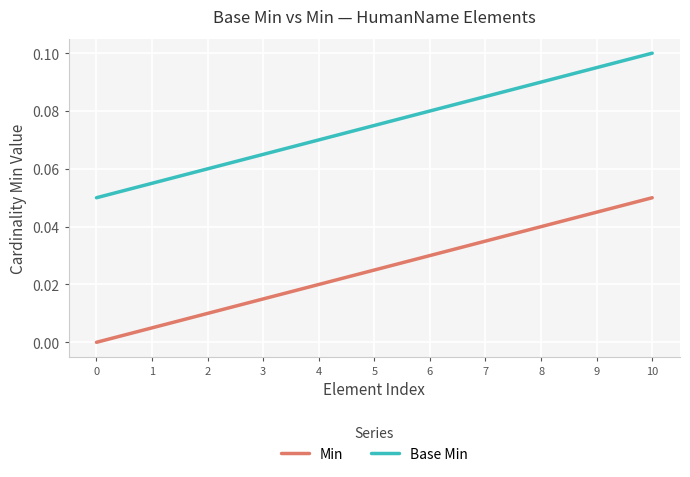

Which series has the largest total across all categories?

Base Min